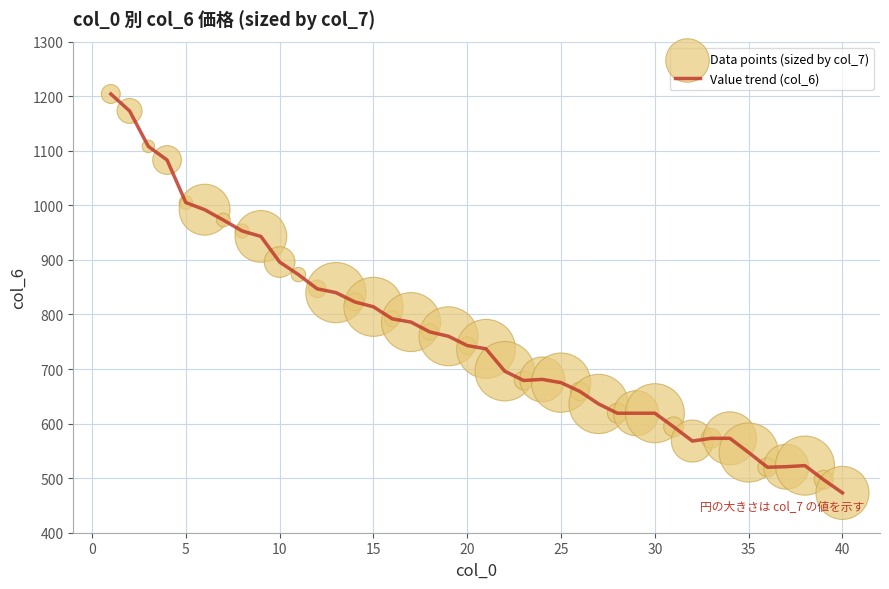

What is the difference between the maximum and minimum values?

731